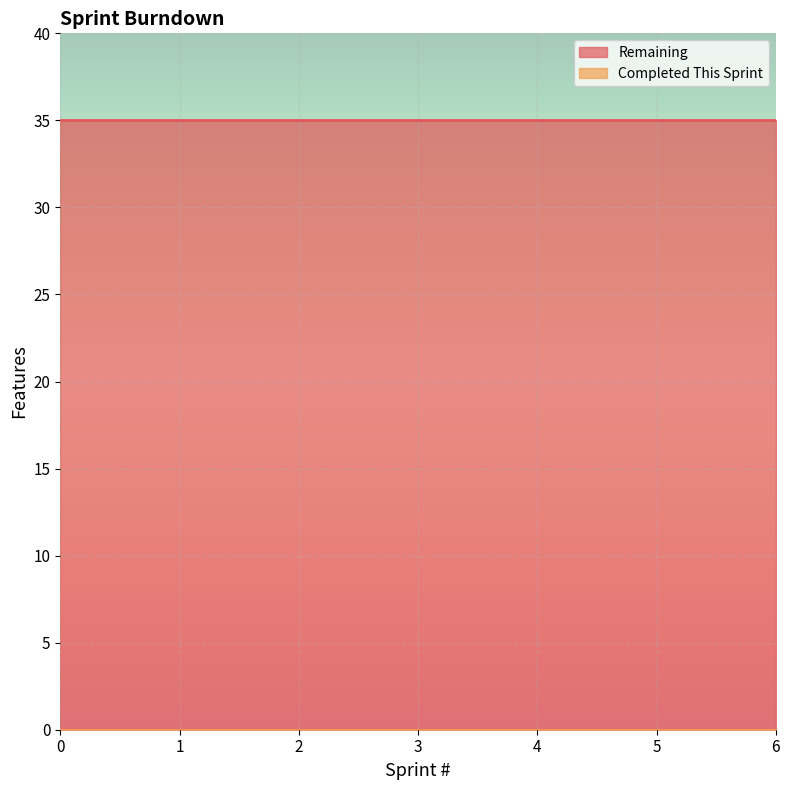

Rank the series at 1 from lowest to highest value.

Completed This Sprint, Remaining